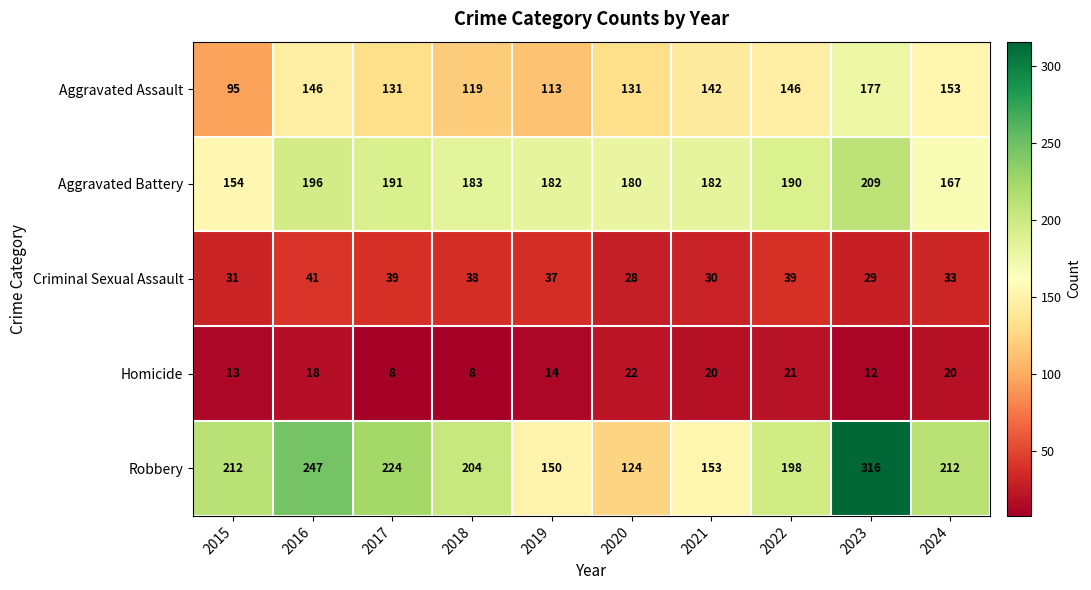

Which series changed the most between 2016 and 2024?

Robbery